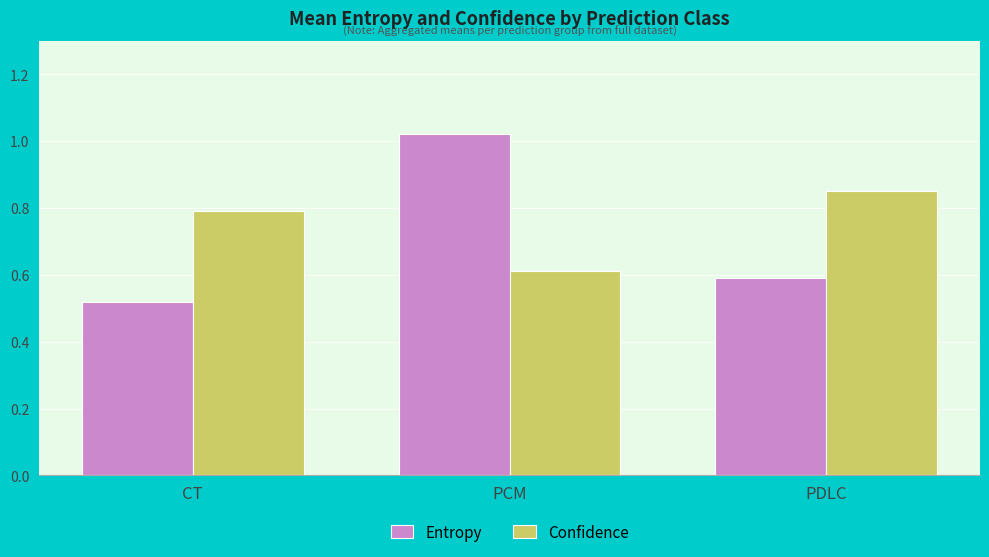

At which category is the sum across all series the highest?

PCM